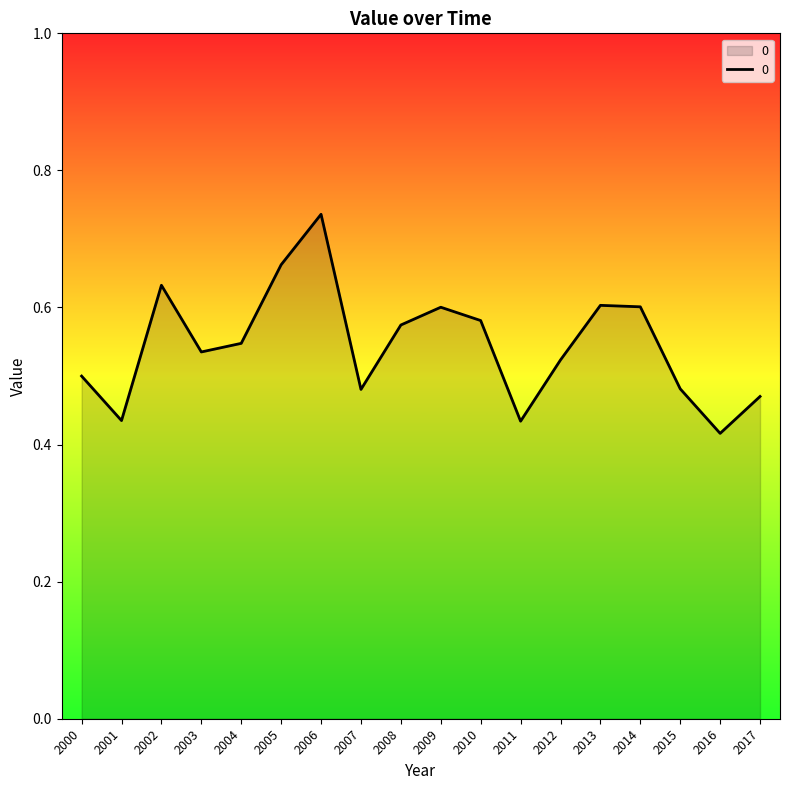

Reading right to left, list all the values displayed in this chart.

0.5	0.4	0.5	0.6	0.6	0.5	0.4	0.6	0.6	0.6	0.5	0.7	0.7	0.5	0.5	0.6	0.4	0.5